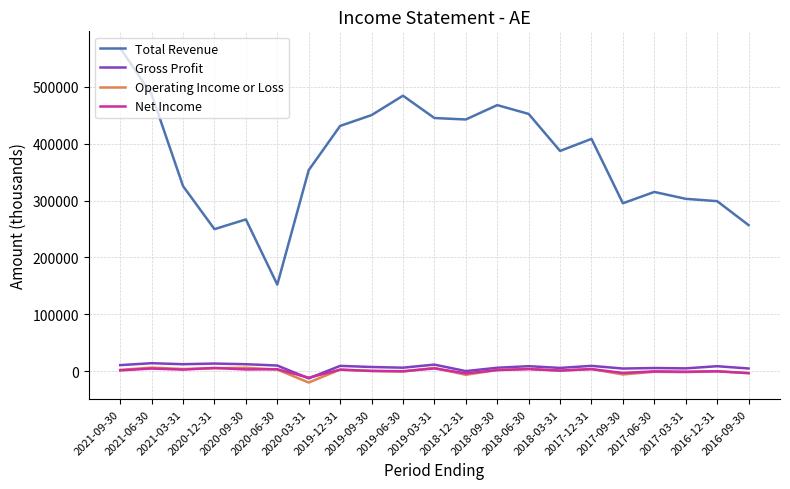

Which series has the largest range (max minus min)?

Total Revenue